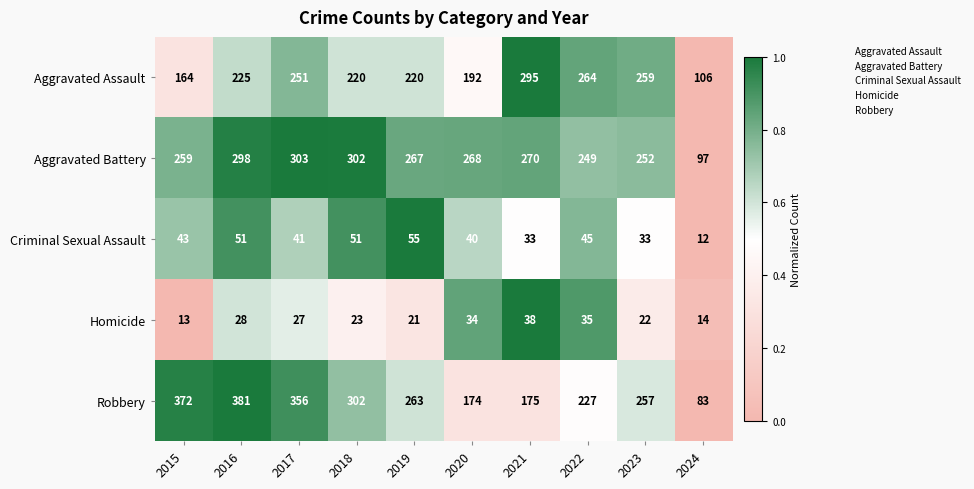

What is the difference between the maximum and minimum values in the Homicide series?

25